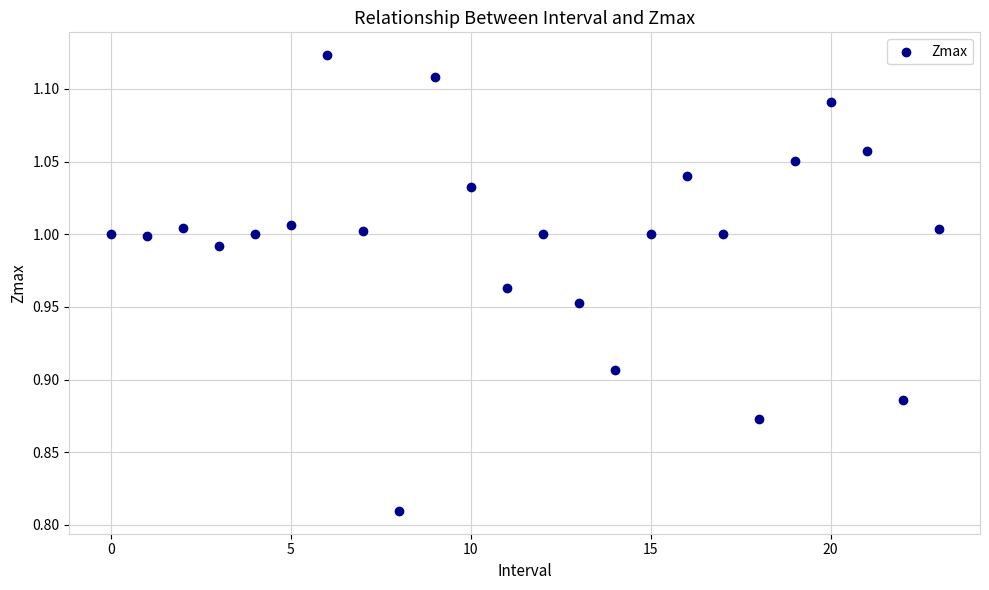

How many points are shown in the scatter plot?

24